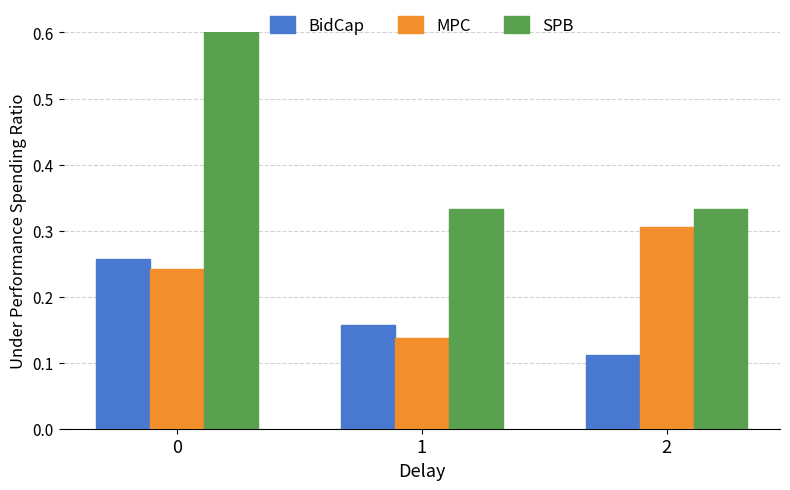

List the series in order of their overall mean, lowest first.

BidCap, MPC, SPB